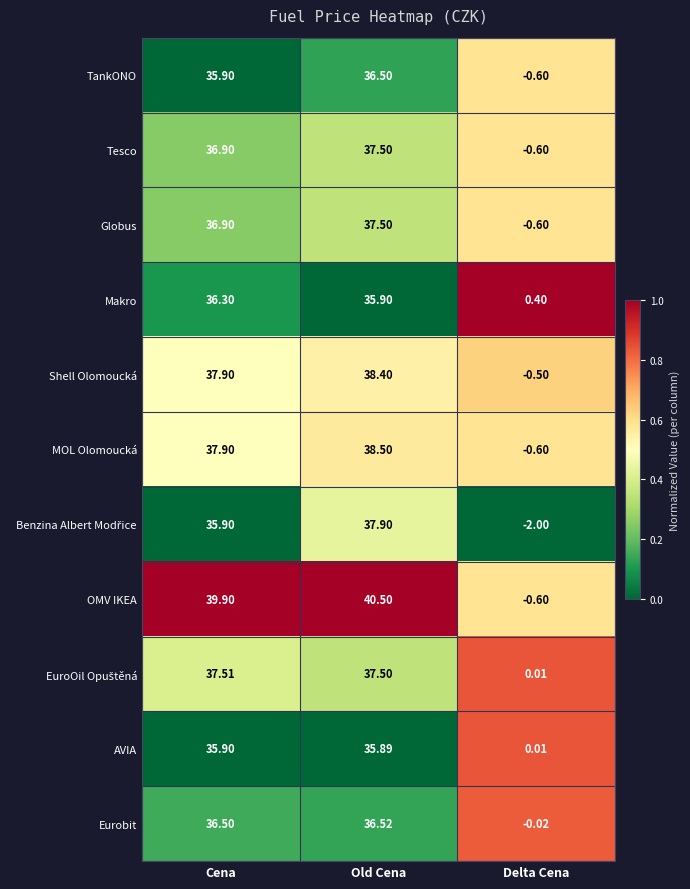

Which category has the lowest value across all series?

Delta Cena